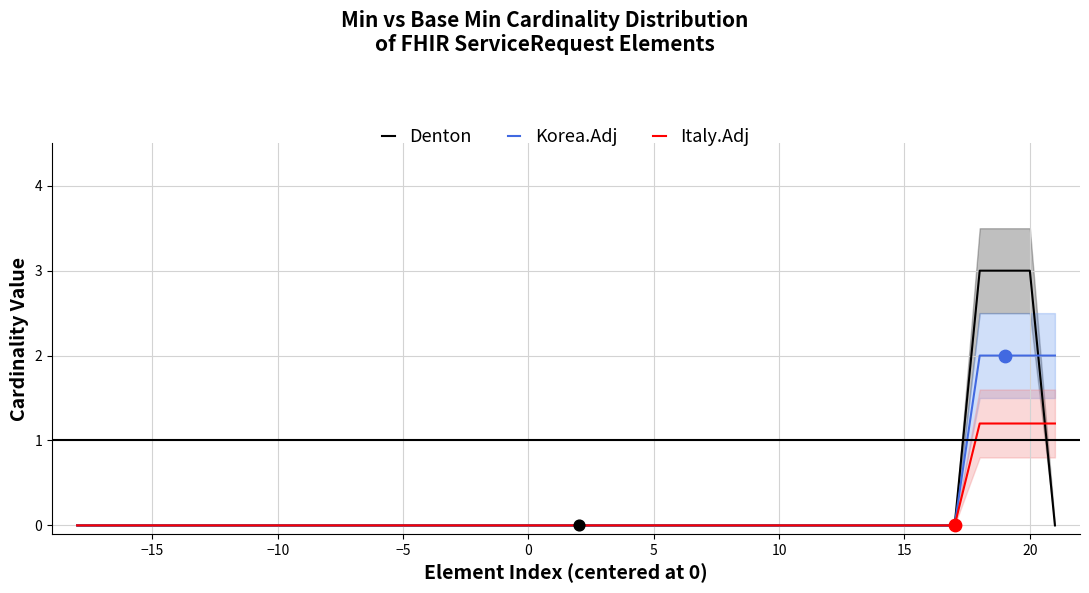

The value of Denton at −5 is 0.0. True or false?

True